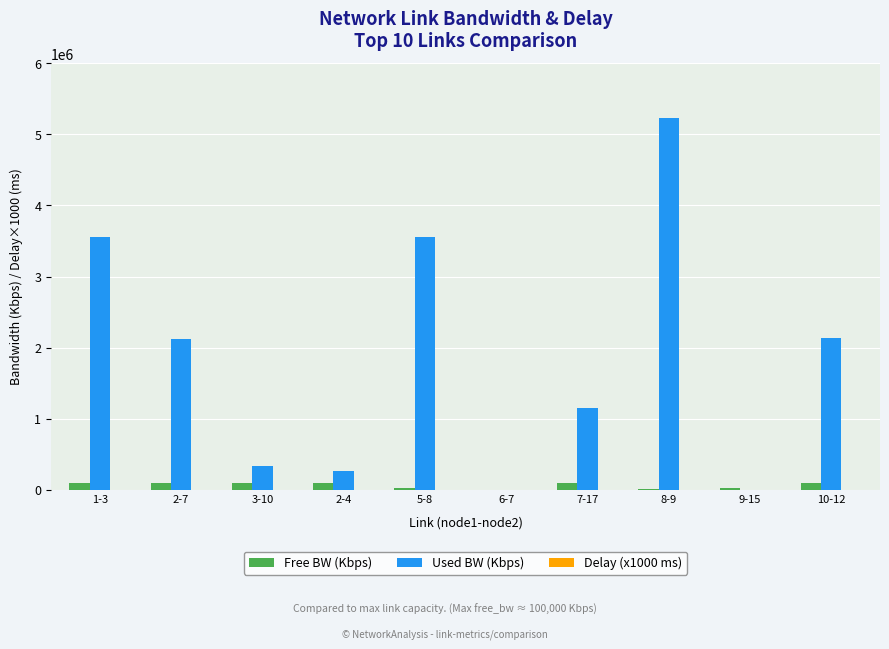

Does the chart contain stacked bars?

No